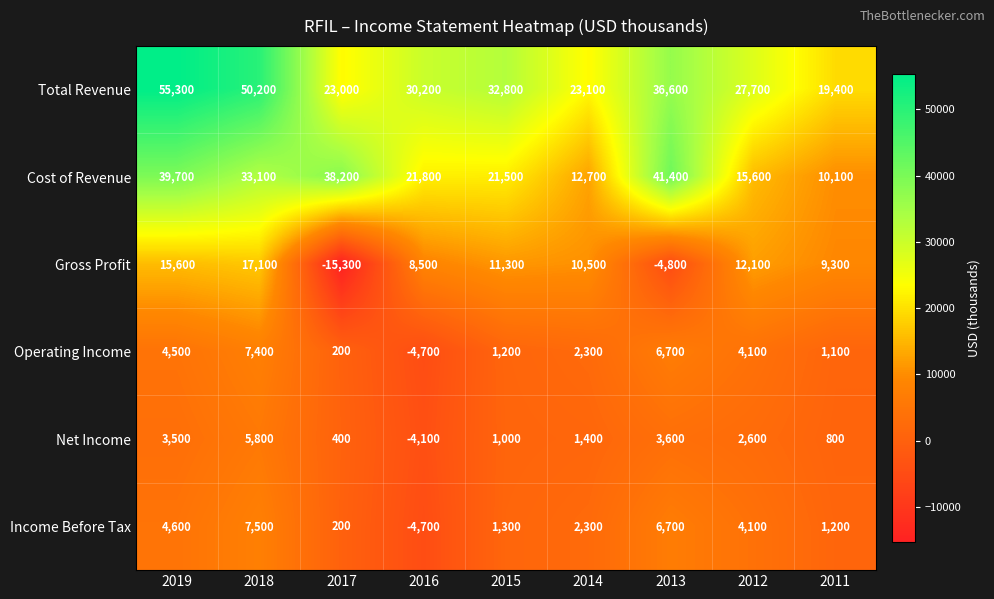

True or false: Total Revenue has a value of 50200 at 2018.

True